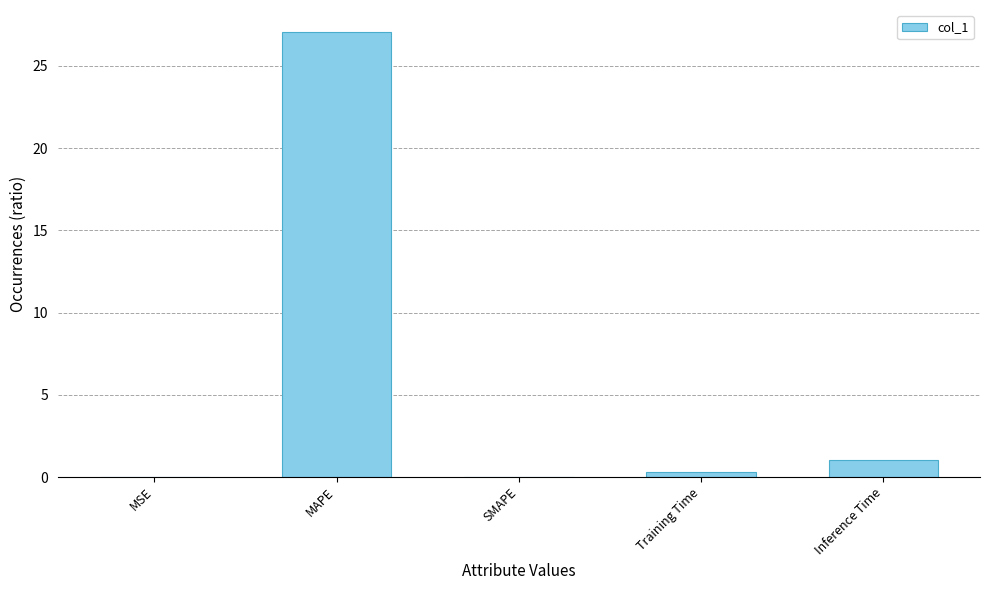

What is the maximum value shown in the chart?

27.0